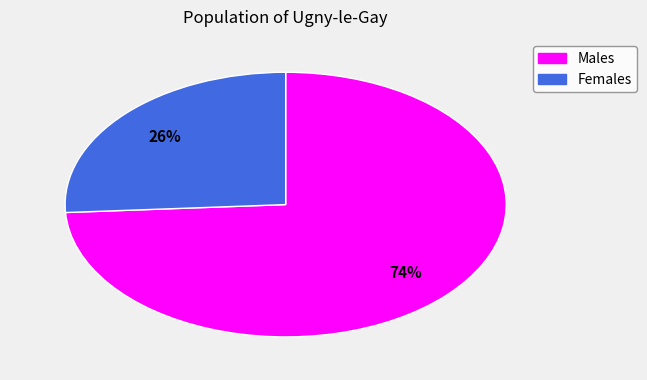

Is there any slice that represents more than half of the pie?

Yes